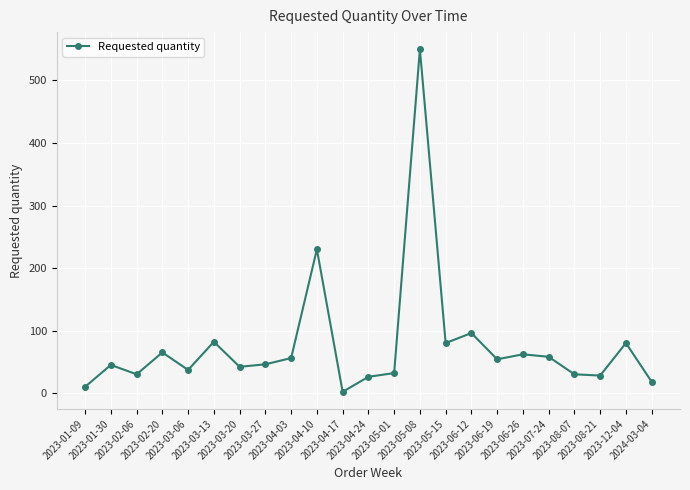

What is the difference between the maximum and minimum values?

548